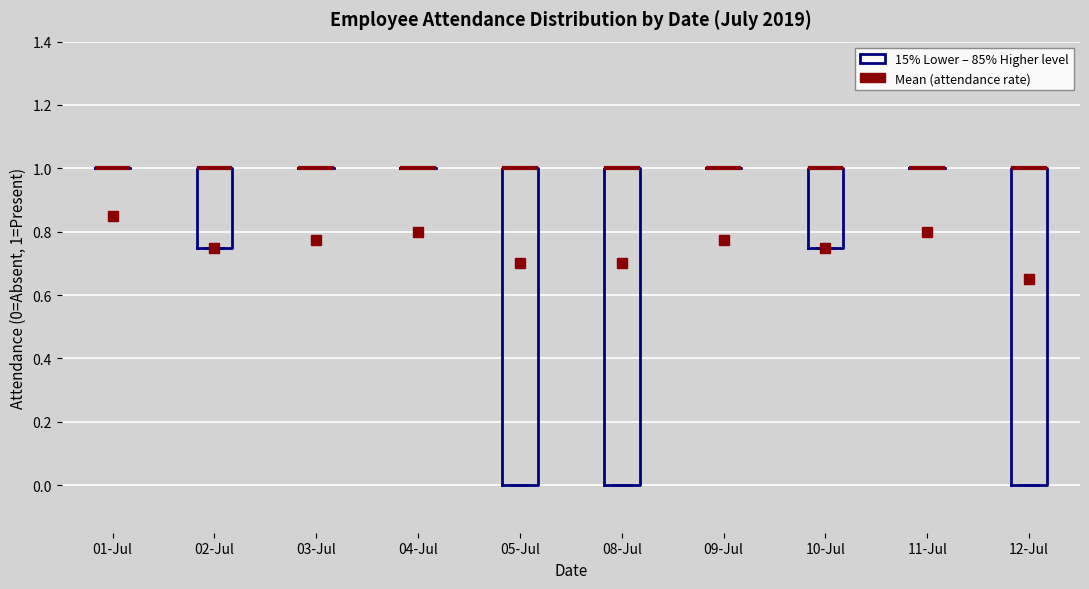

Reading left to right, transcribe this box plot: for each box, give where its median line is, the range the box spans, and where its two whiskers end, as read against the y-axis. The values are not printed on the chart, so give them approximately, as read against the axis.

01-Jul: box collapsed to a line at 1.00, whiskers 1.00 to 1.00
02-Jul: median 1.00 (drawn on the box's upper edge), box 0.76 to 1.00, whiskers 0.76 to 1.00
03-Jul: box collapsed to a line at 1.00, whiskers 1.00 to 1.00
04-Jul: box collapsed to a line at 1.00, whiskers 1.00 to 1.00
05-Jul: median 1.00 (drawn on the box's upper edge), box 0.00 to 1.00, whiskers 0.00 to 1.00
08-Jul: median 1.00 (drawn on the box's upper edge), box 0.00 to 1.00, whiskers 0.00 to 1.00
09-Jul: box collapsed to a line at 1.00, whiskers 1.00 to 1.00
10-Jul: median 1.00 (drawn on the box's upper edge), box 0.76 to 1.00, whiskers 0.76 to 1.00
11-Jul: box collapsed to a line at 1.00, whiskers 1.00 to 1.00
12-Jul: median 1.00 (drawn on the box's upper edge), box 0.00 to 1.00, whiskers 0.00 to 1.00